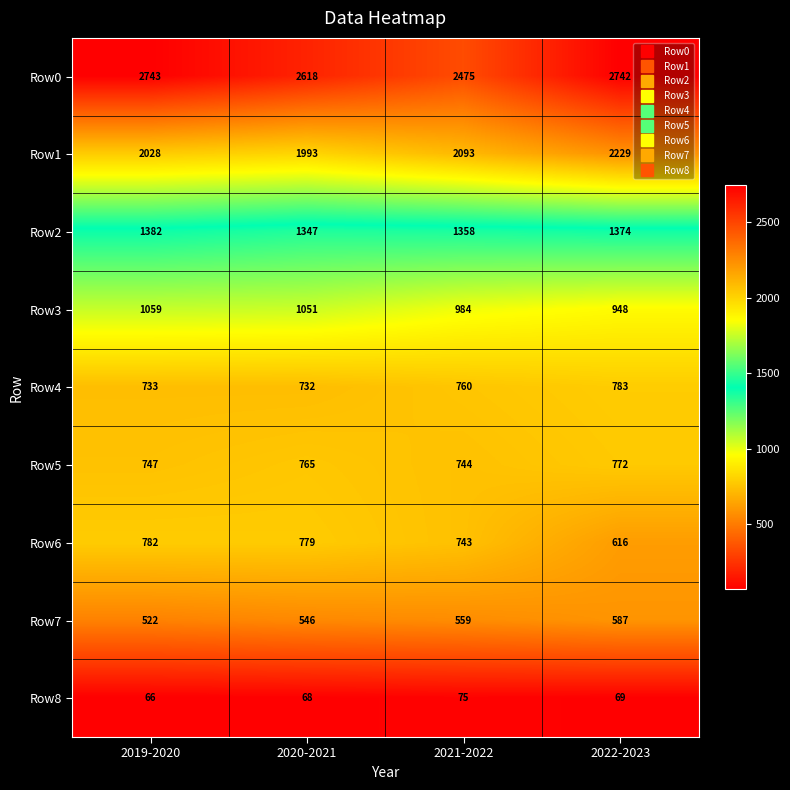

At which category does the chart reach its peak across all series?

2019-2020